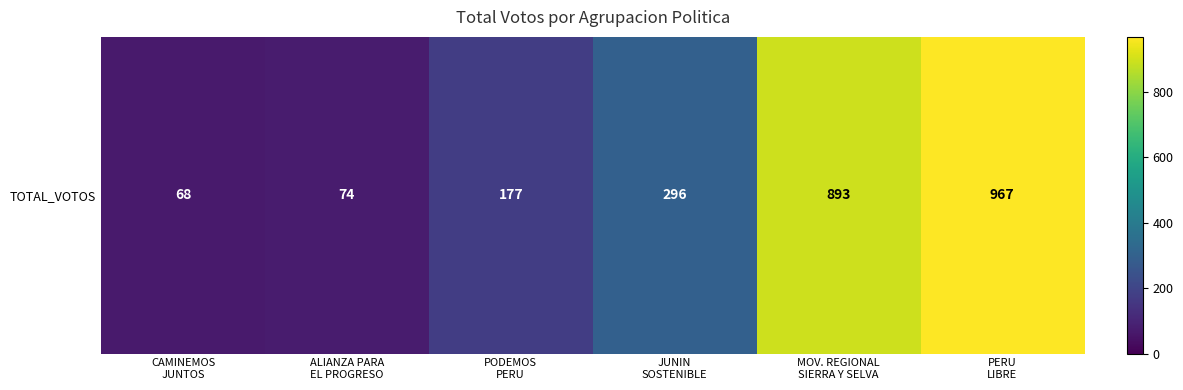

Count the number of categories in the chart.

6